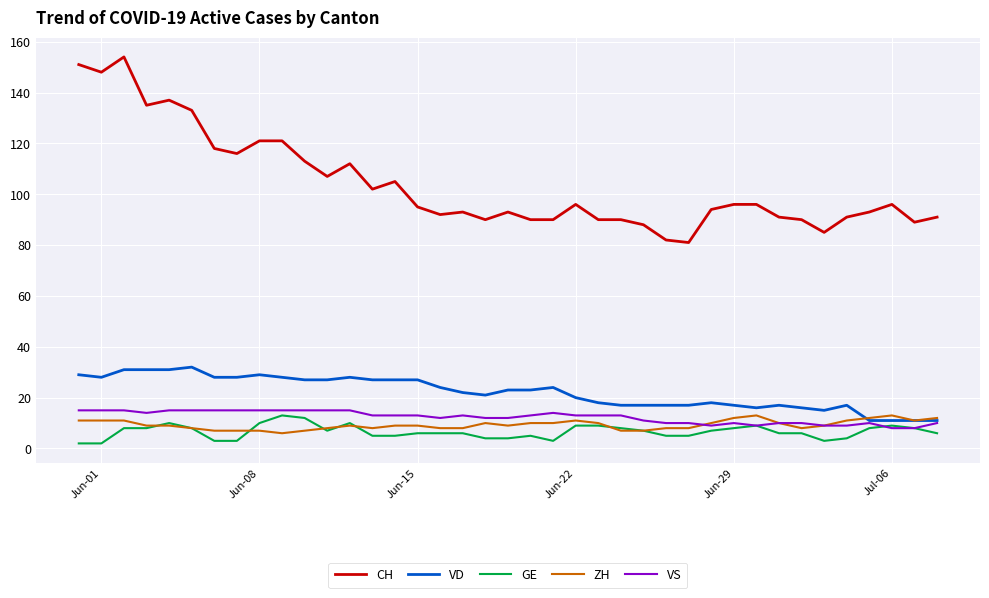

Is this an area chart (filled region under the line)?

No